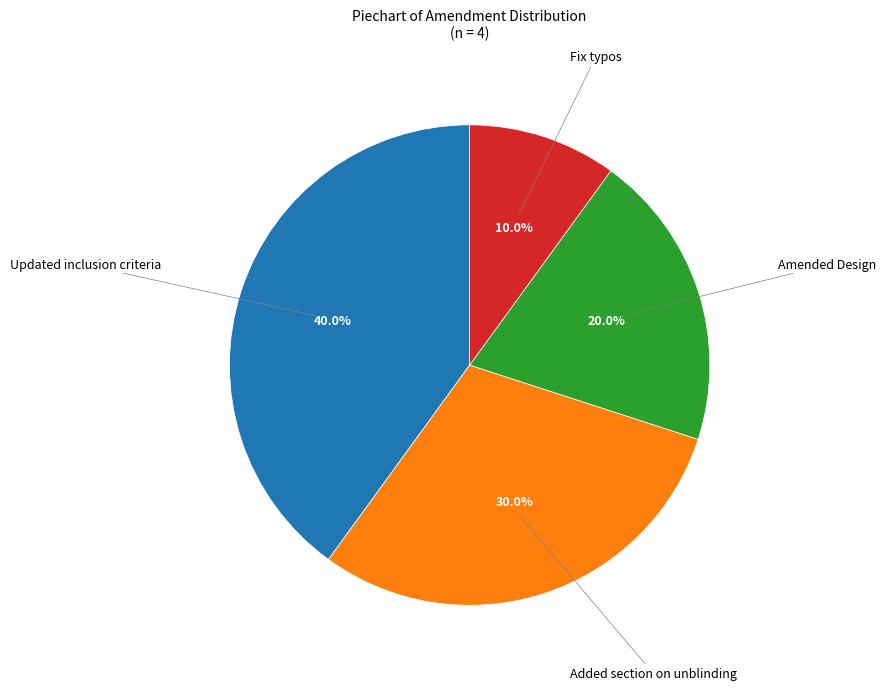

How many slices are in this pie chart?

4